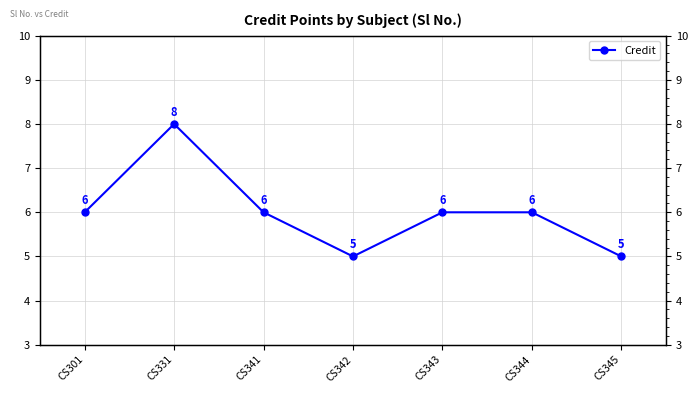

What is the value of the 2nd point from the left?

8